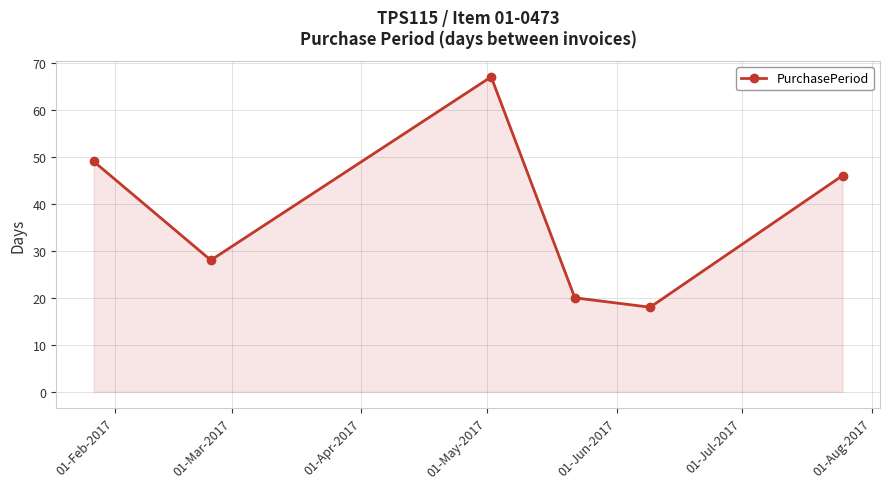

How many interior local peaks (higher than both neighbors) does the data have?

1